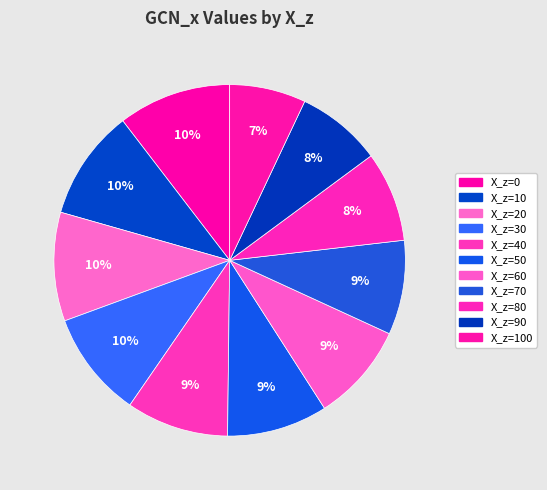

How many slices are in this pie chart?

11